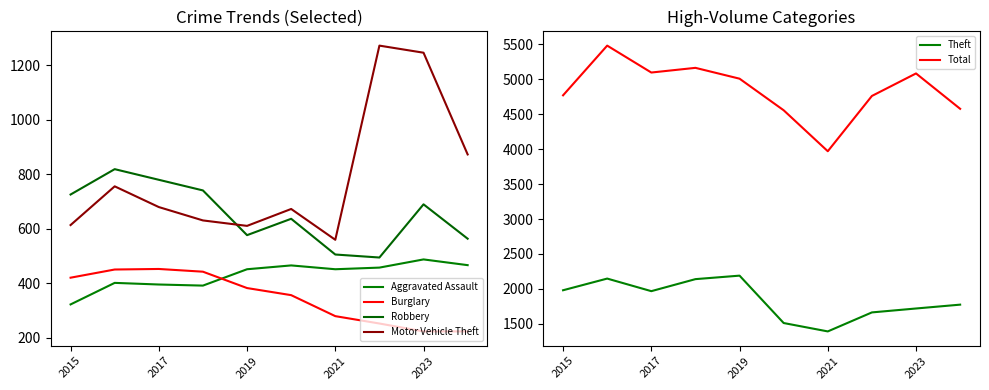

True or false: Total and Theft intersect in this chart.

False